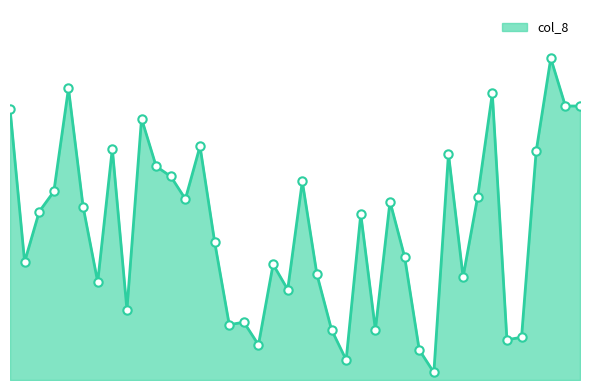

List the labels in order of value, largest first.

37, 4, 33, 38, 39, 0, 9, 13, 7, 36, 30, 10, 11, 20, 3, 32, 12, 26, 5, 2, 24, 14, 27, 1, 18, 21, 31, 6, 19, 8, 16, 15, 22, 25, 35, 34, 17, 28, 23, 29